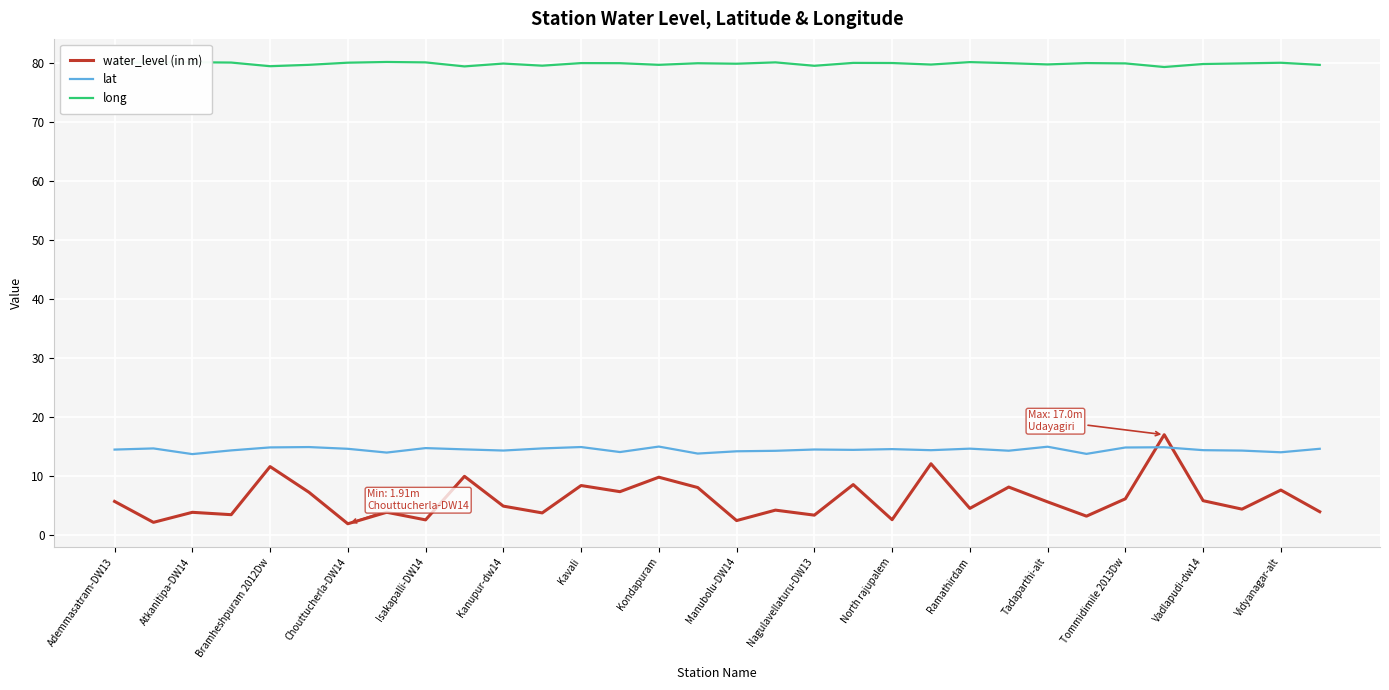

What is the difference between the maximum and minimum values in the lat series?

1.3